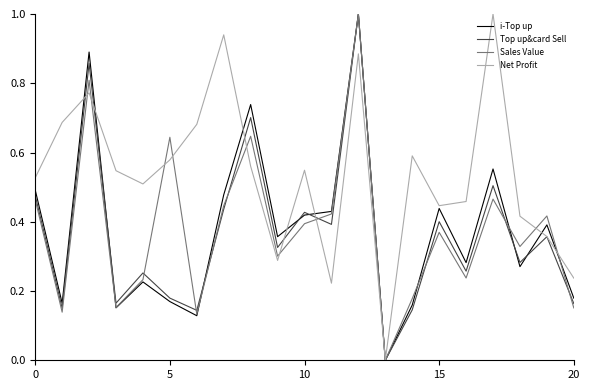

Which series has the largest total across all categories?

Net Profit